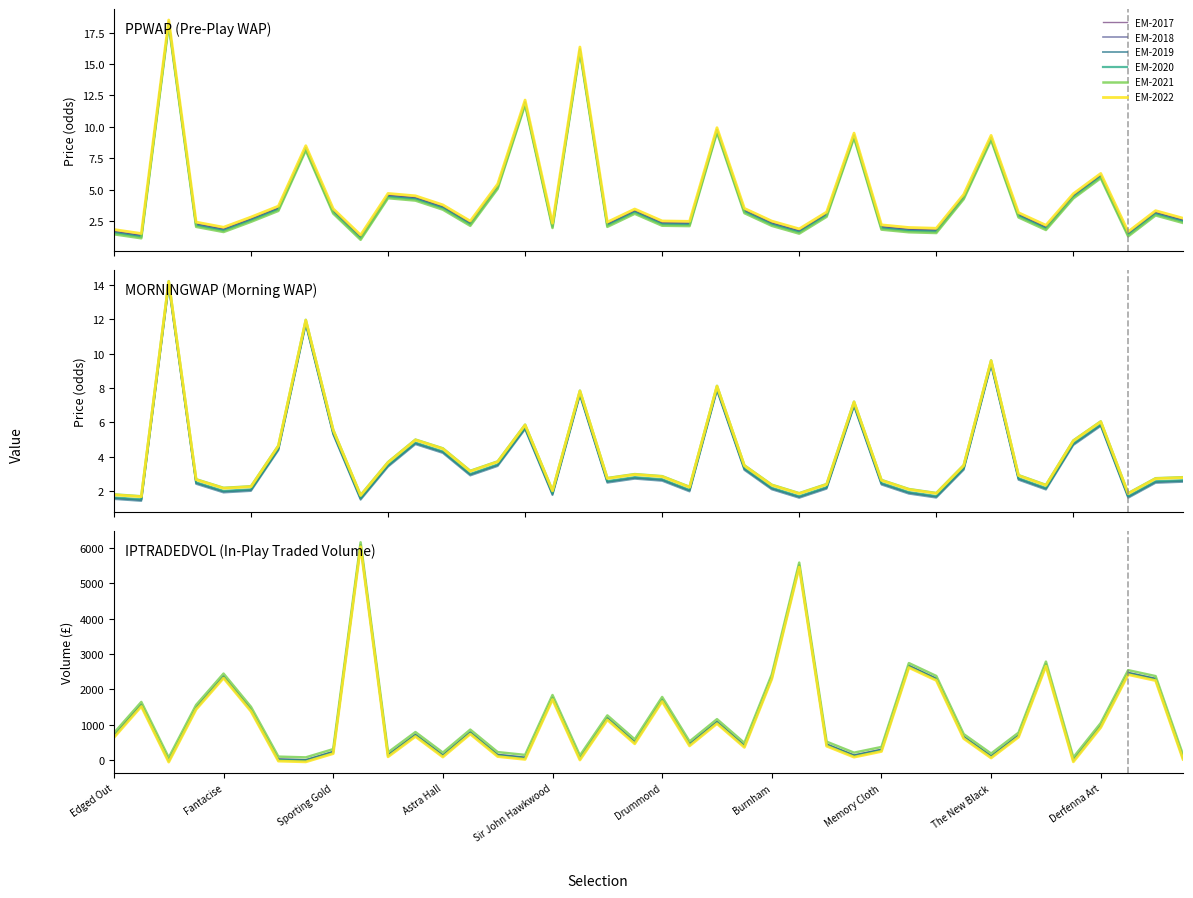

Where is EM-2017 nearest to the value 9?

32